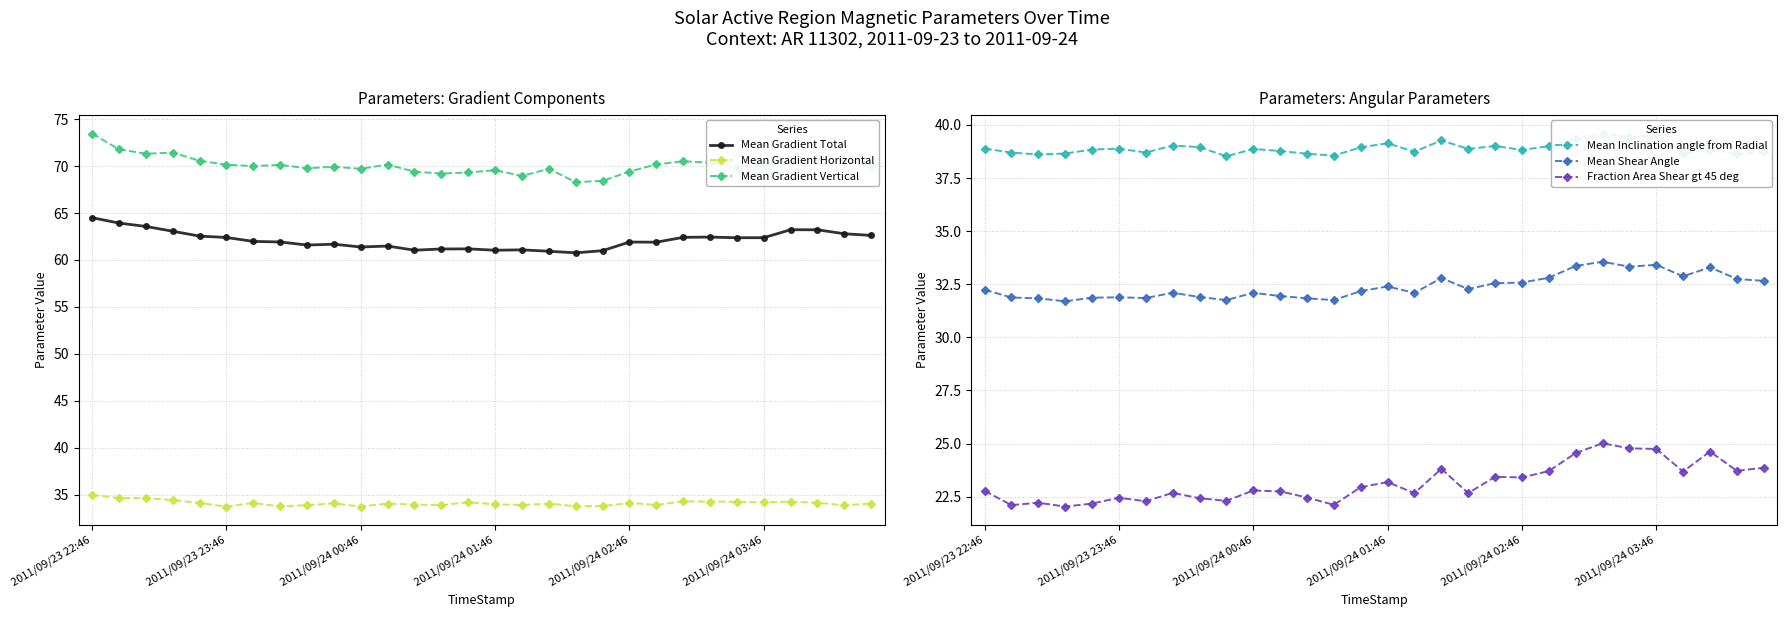

What is the spread (max minus min) of values at 7?

47.4